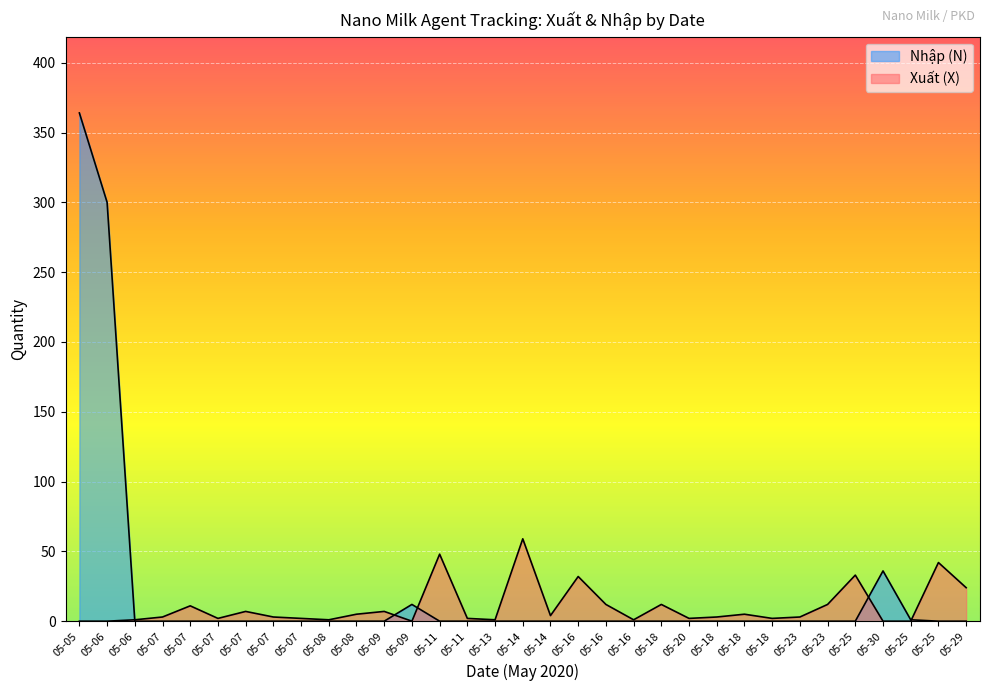

At which label is Xuất (X) closest to 29?

05-16